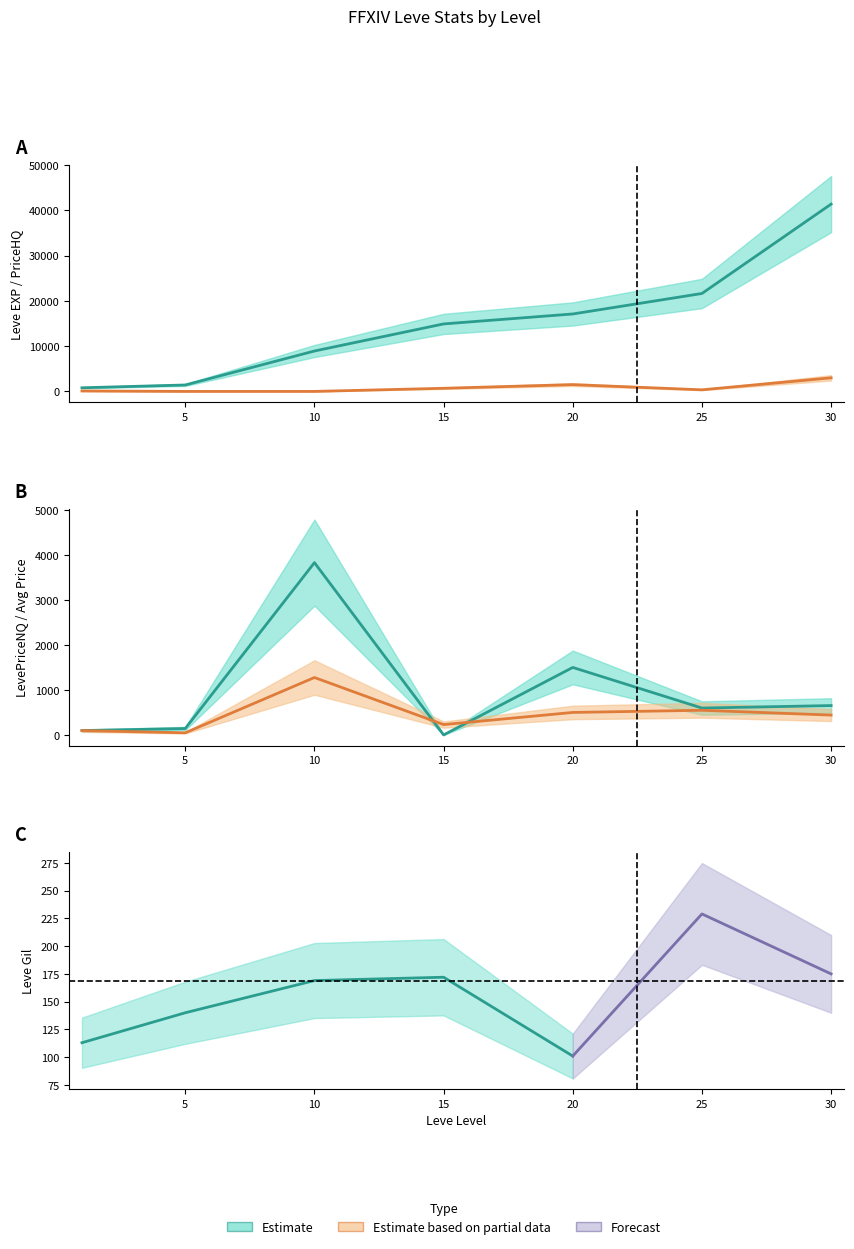

What is the difference between the maximum and minimum values in the LevePriceNQ series?

3829.0